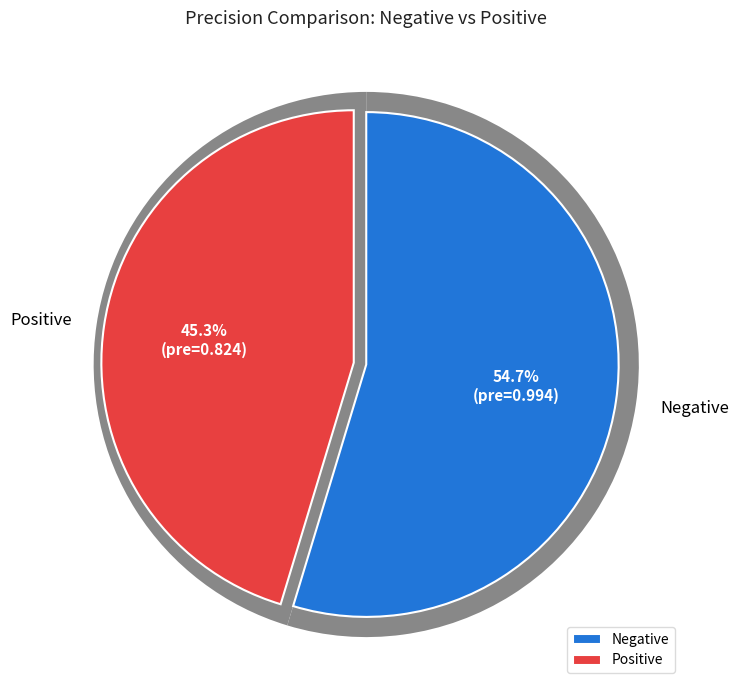

Combined, do Positive and Negative account for over 50%?

Yes